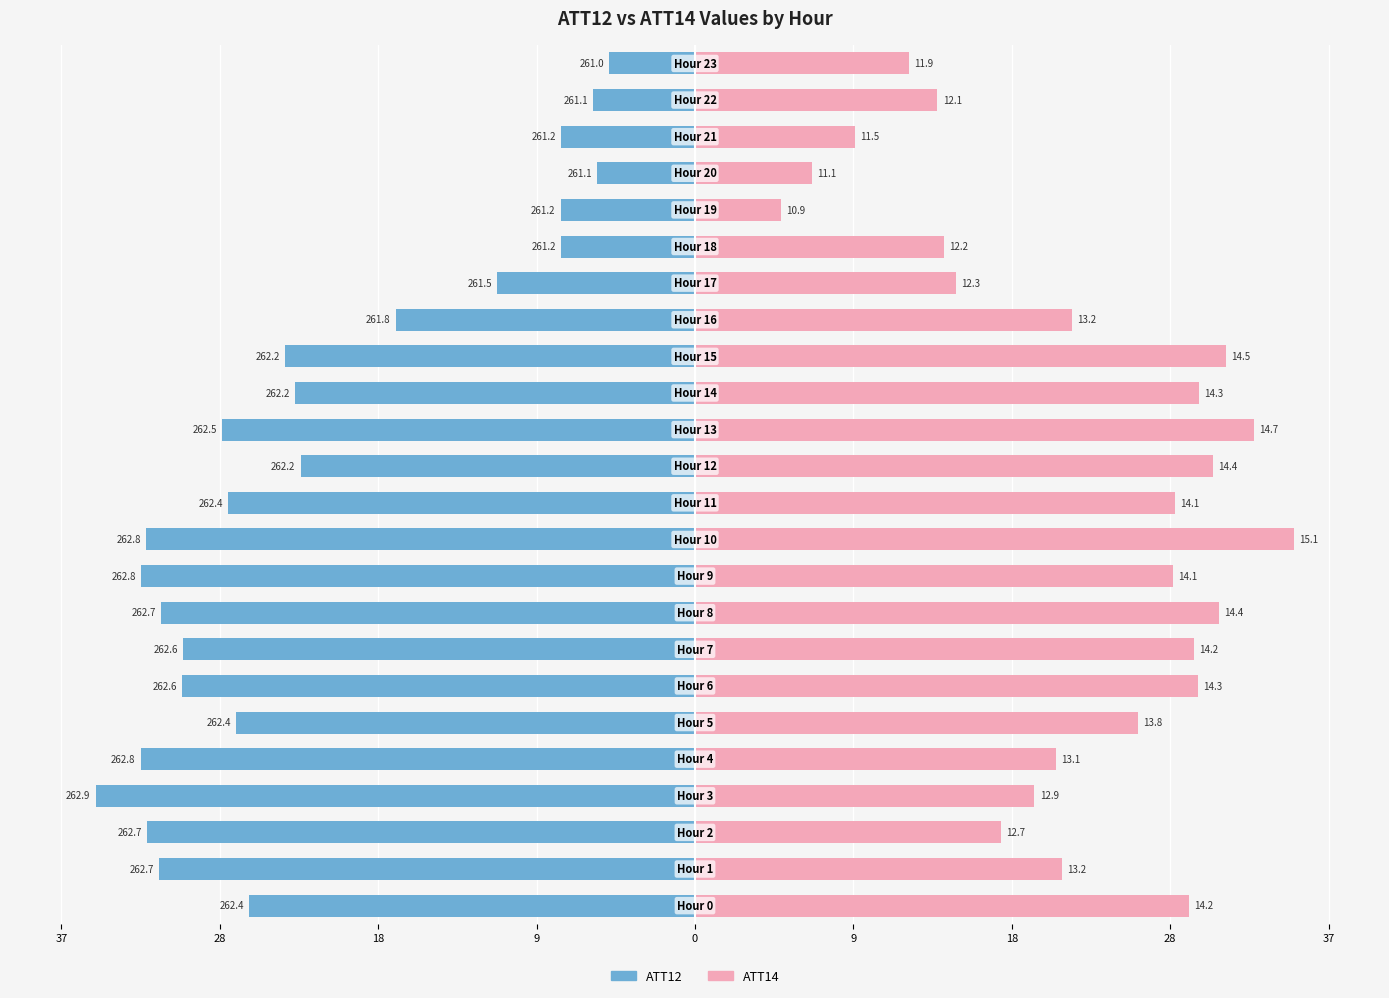

Is it true that ATT14 equals 48.3 at 9?

False